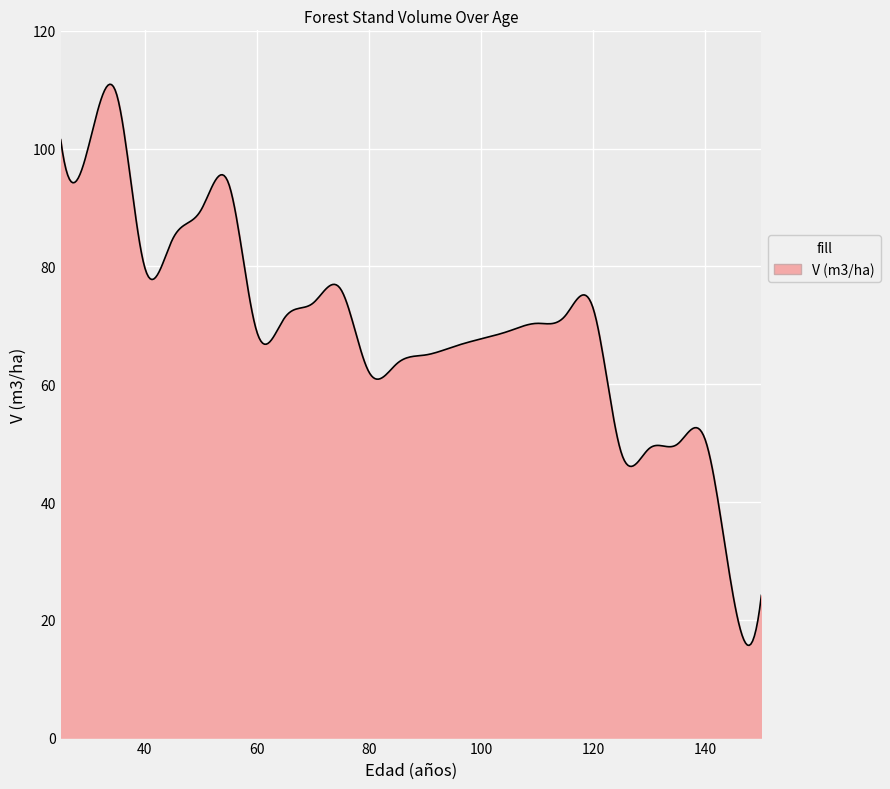

What is the maximum value shown in the chart?

110.9